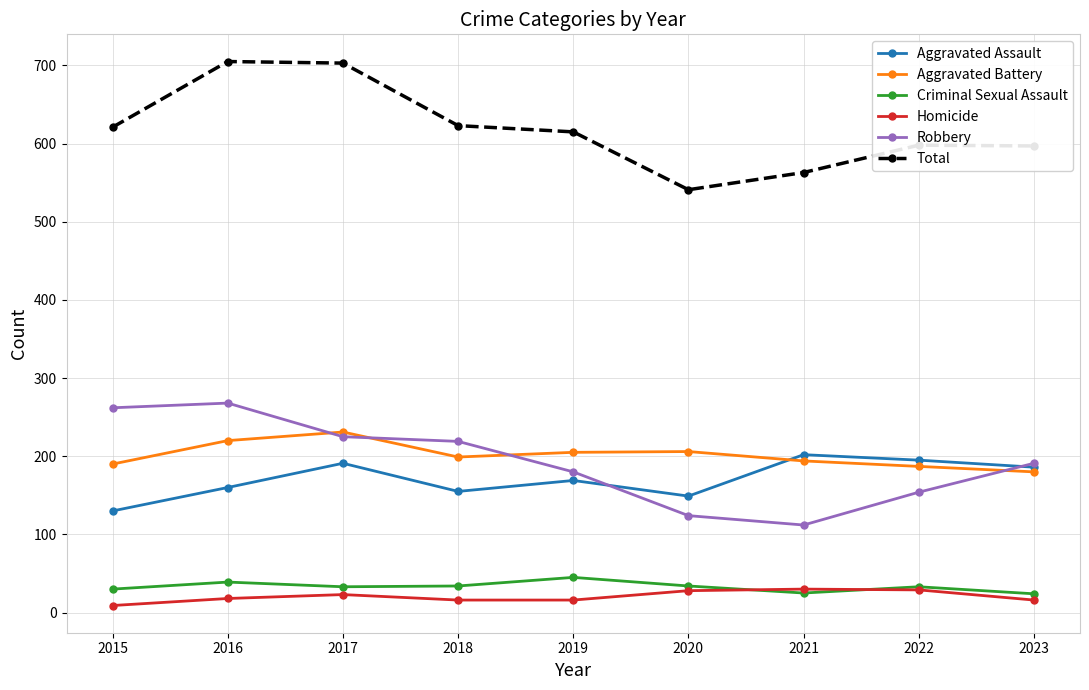

What is the total value across all series at 2018?

1246